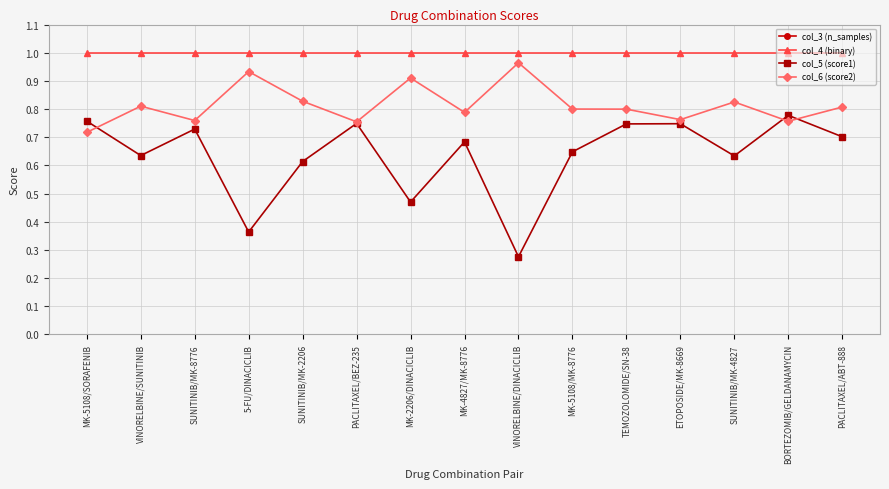

The value of col_5 (score1) at TEMOZOLOMIDE/SN-38 is 0.7. True or false?

True